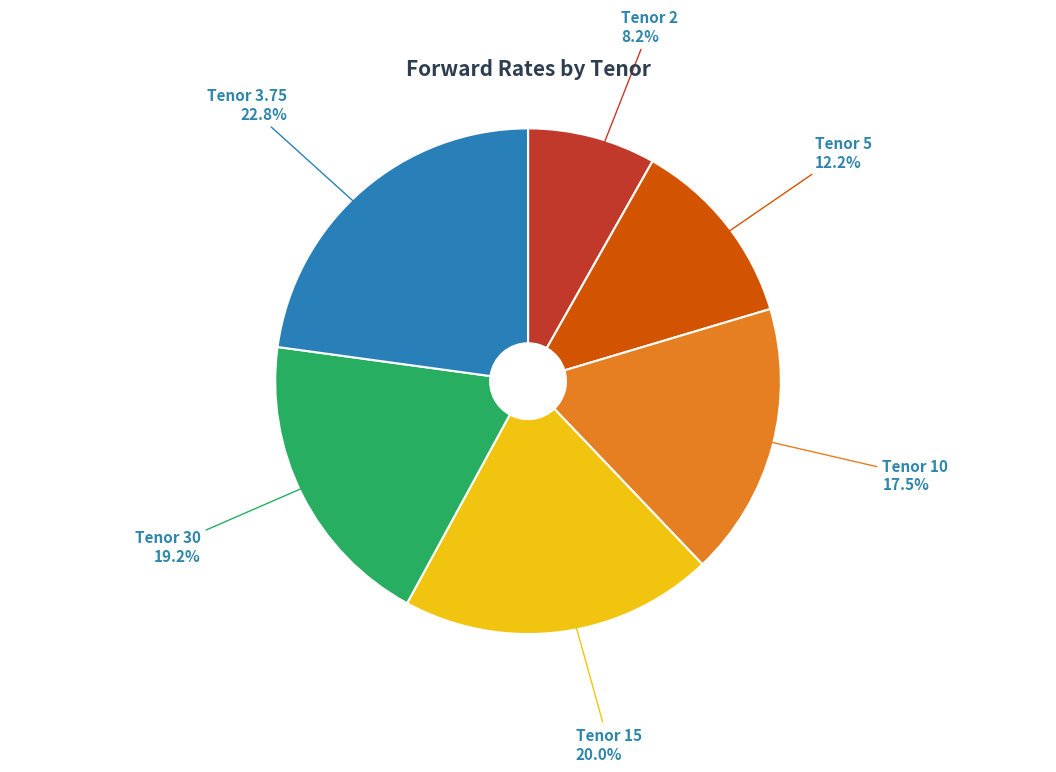

To the nearest percent, what is the combined percentage of Tenor 3.75 and Tenor 10?

40%